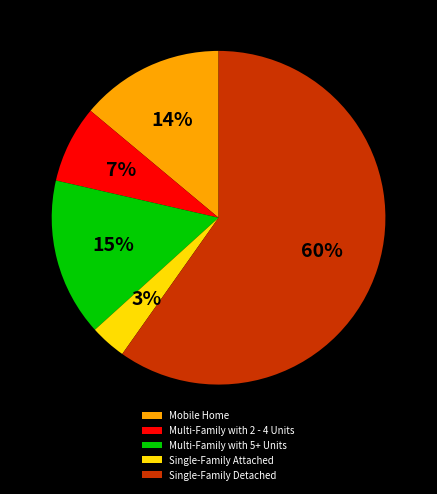

How many slices are in this pie chart?

5